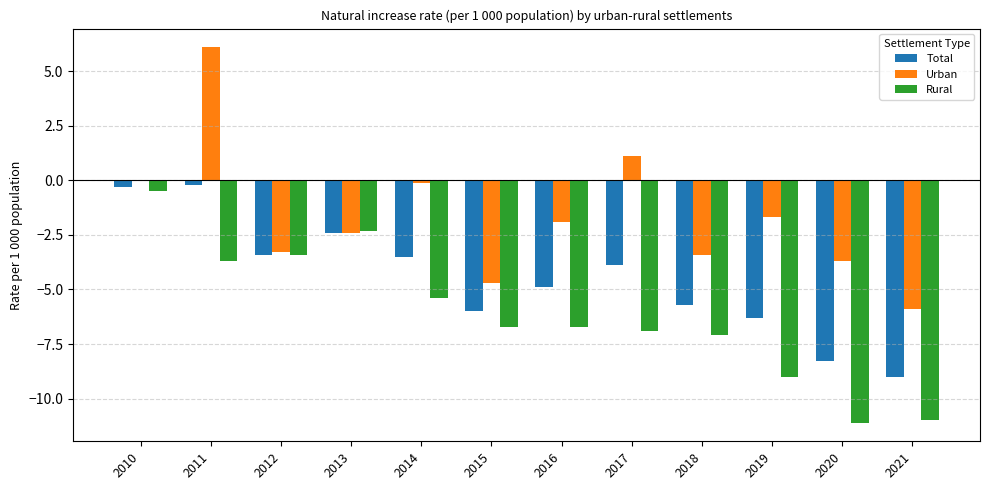

At which category is the sum across all series the highest?

2011